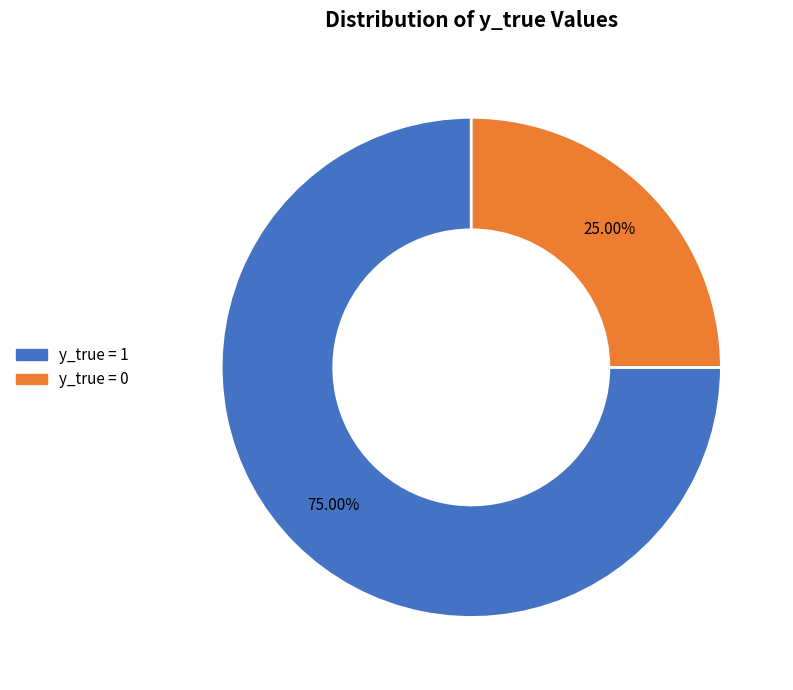

Is there any slice that represents more than half of the pie?

Yes